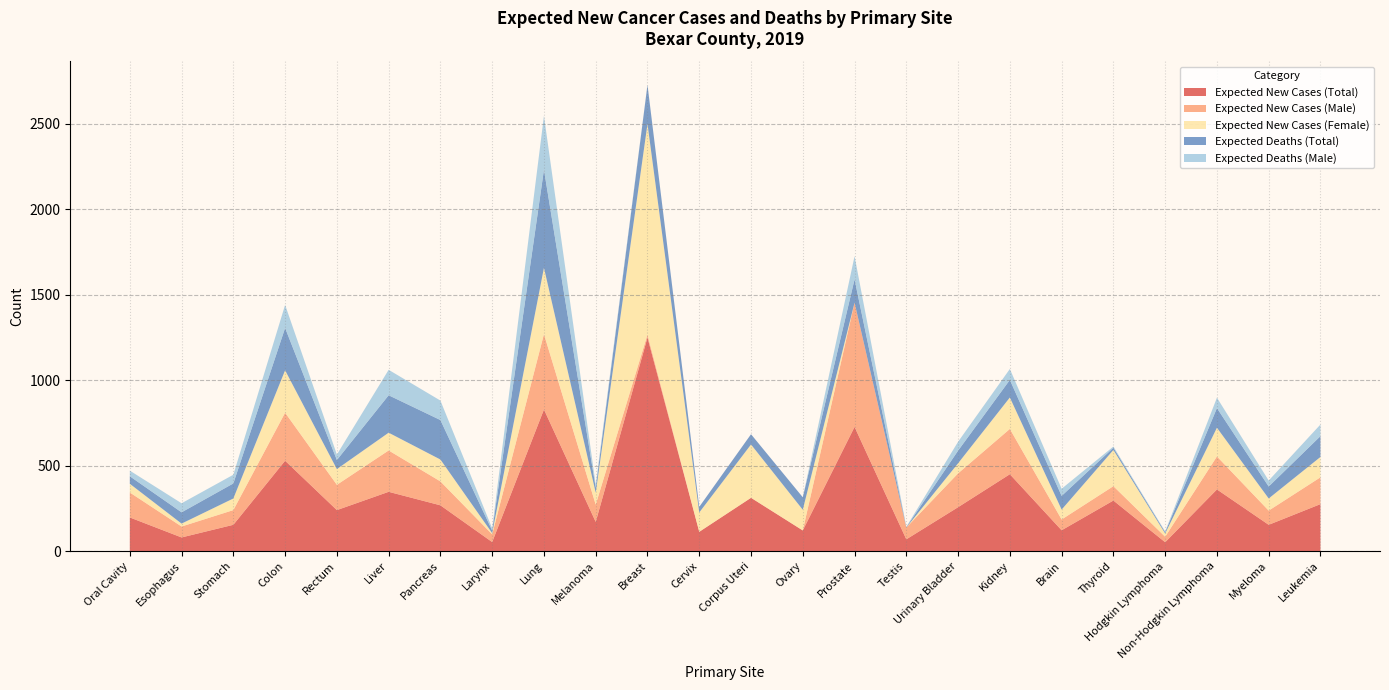

Reading right to left, list all the values displayed in this chart.

Expected New Cases (Total): 275	154	361	52	296	122	450	257	69	727	121	312	113	1250	171	829	53	268	347	240	529	154	80	197
Expected New Cases (Male): 157	83	193	32	84	63	265	198	69	727	0	0	0	17	101	441	45	140	242	148	281	86	64	146
Expected New Cases (Female): 119	71	168	19	212	58	184	59	0	0	121	312	113	1233	70	388	7	128	104	92	248	68	17	51
Expected Deaths (Total): 122	70	115	8	13	80	103	74	2	136	73	60	33	228	29	574	15	231	219	53	248	88	66	44
Expected Deaths (Male): 68	35	61	4	7	42	64	52	2	136	0	0	0	1	18	315	13	114	149	32	135	51	53	33